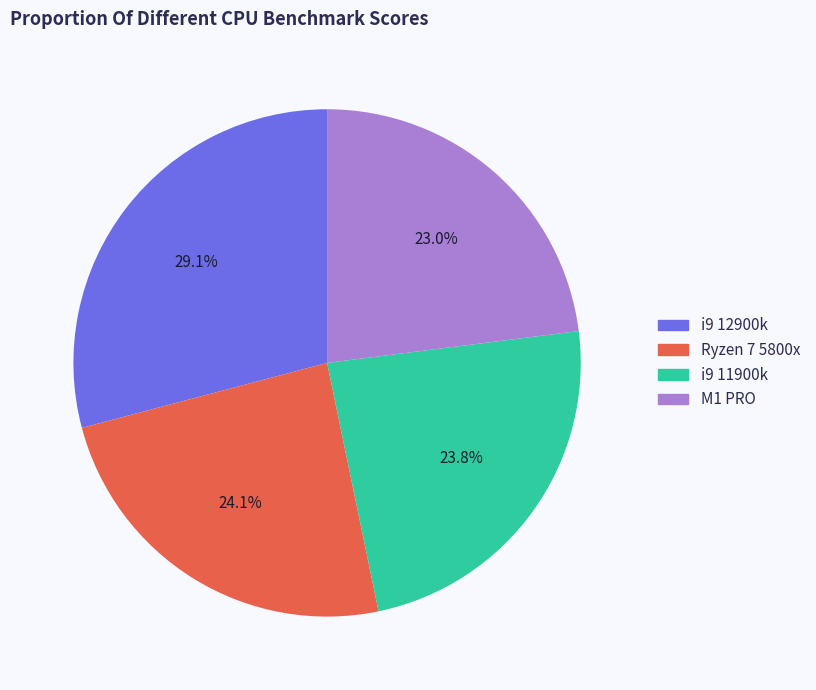

Does Ryzen 7 5800x represent more than half of the total?

No